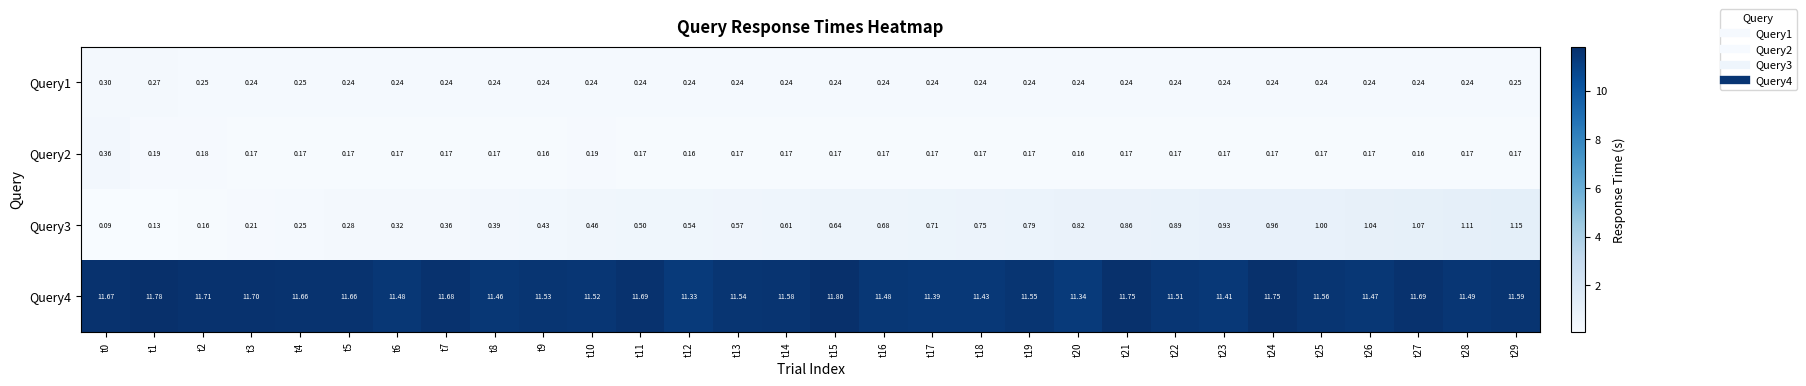

Count the number of categories in the chart.

30